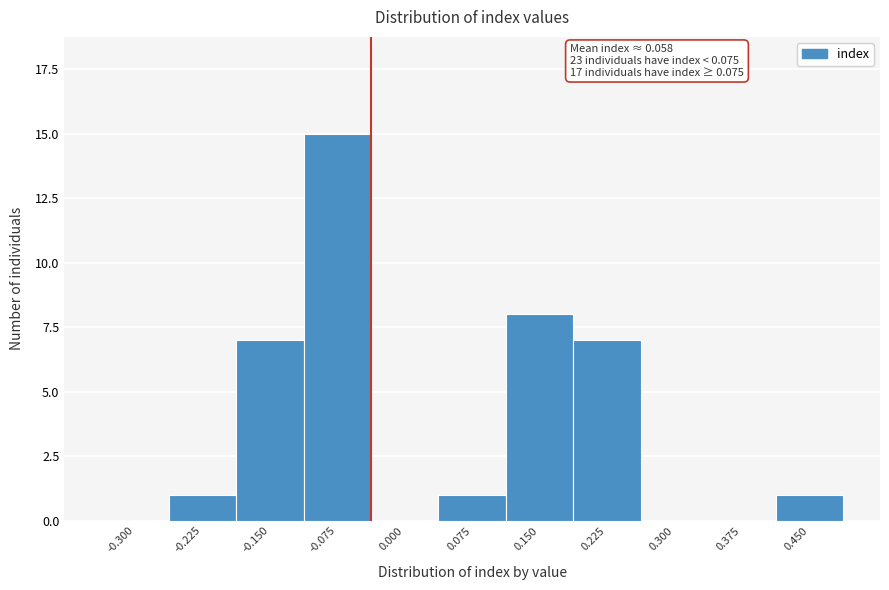

Reading left to right, what are all the values shown in this chart?

-0.300=0	-0.225=1	-0.150=7	-0.075=15	0.000=0	0.075=1	0.150=8	0.225=7	0.300=0	0.375=0	0.450=1